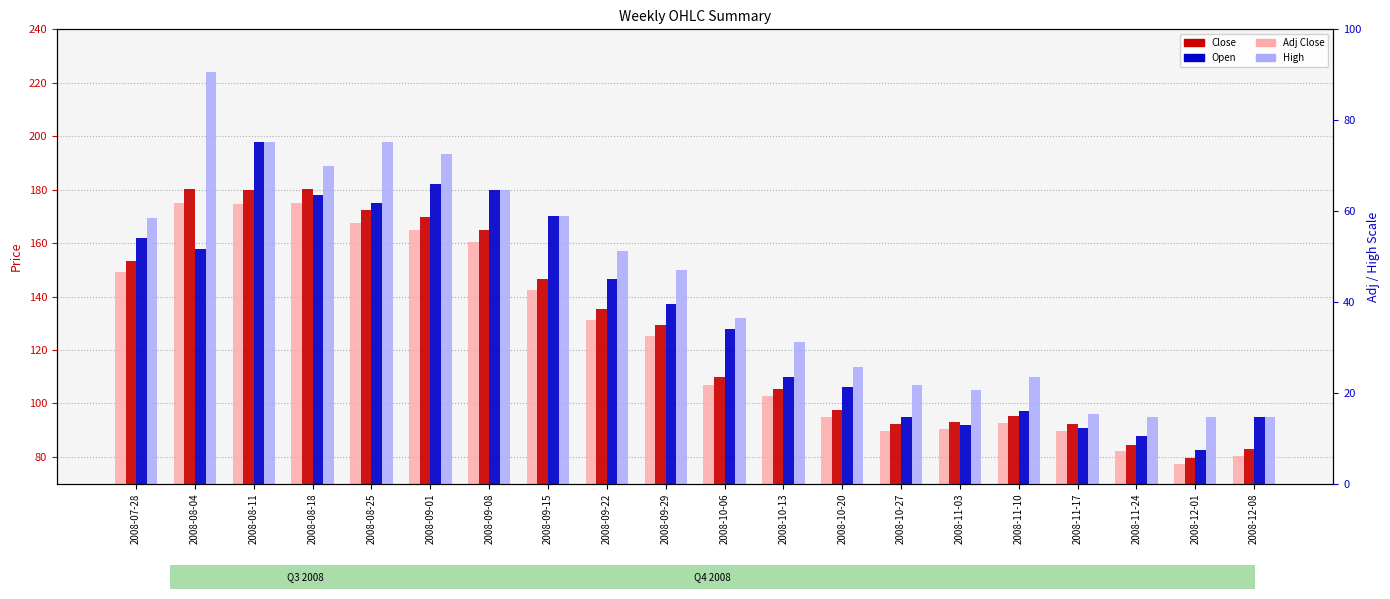

Does the chart contain any negative values?

No